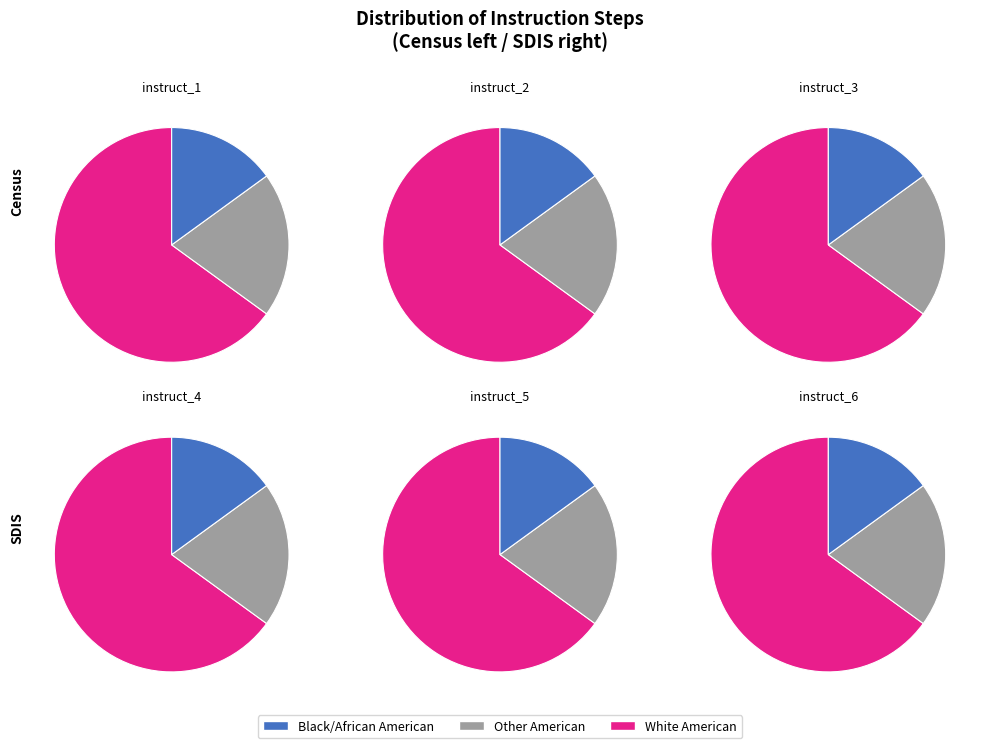

How many slices are in this pie chart?

3